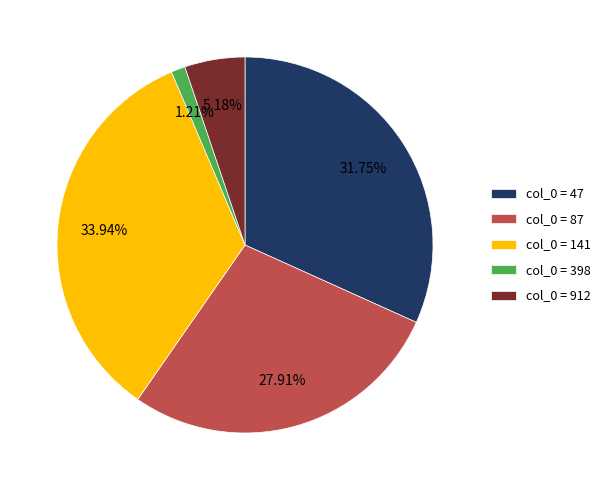

Is col_0 = 912 the majority of the pie?

No